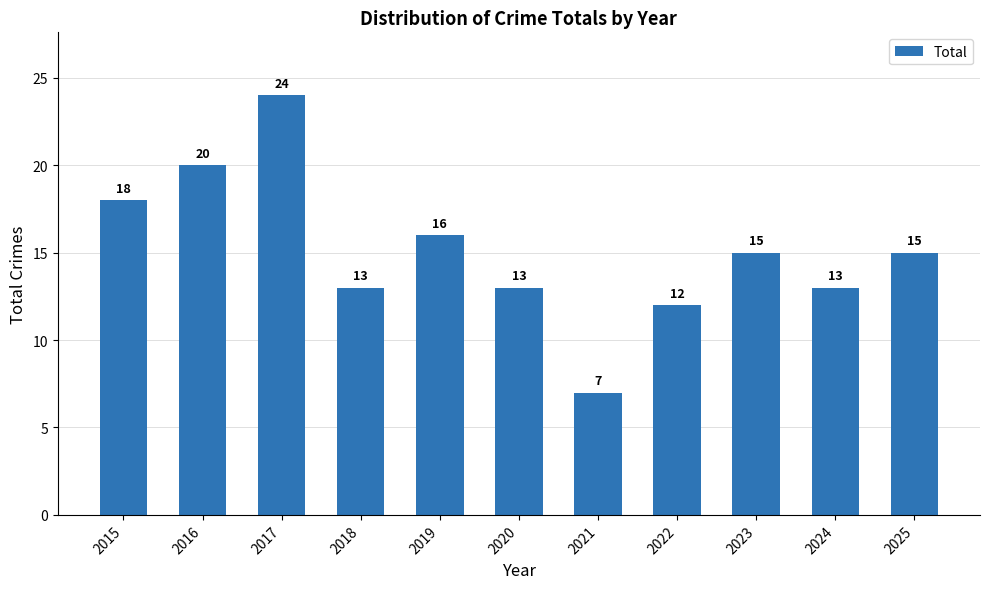

What is the difference between the maximum and minimum values?

17